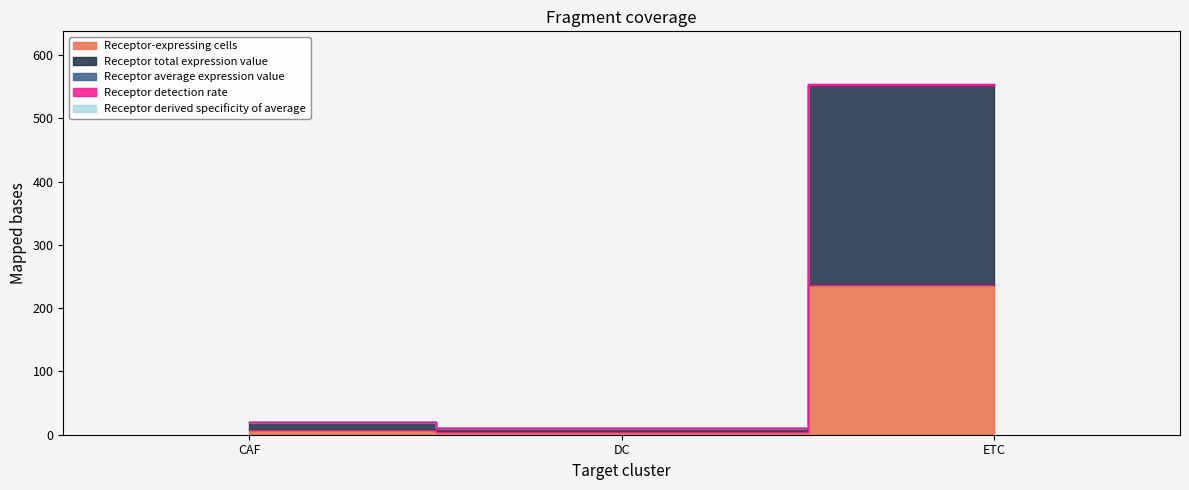

True or false: Receptor derived specificity of total has a value of 10.3 at DC.

True